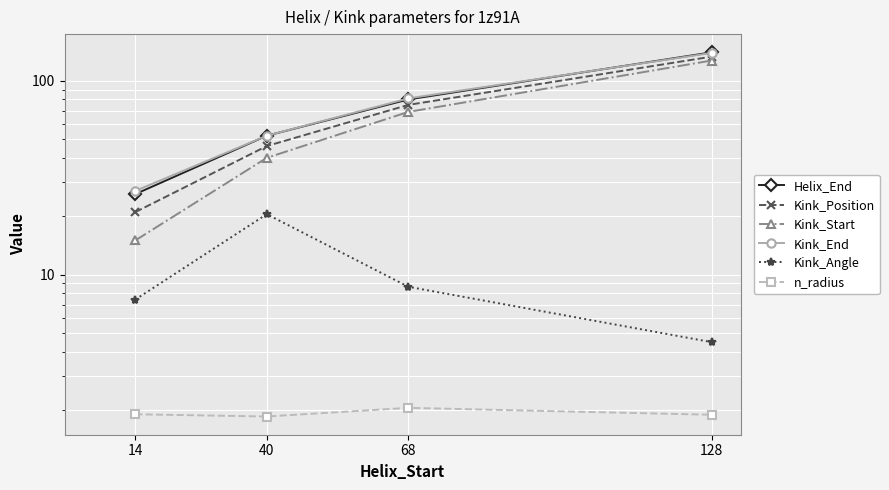

True or false: Kink_End and Kink_Position cross at least once.

False